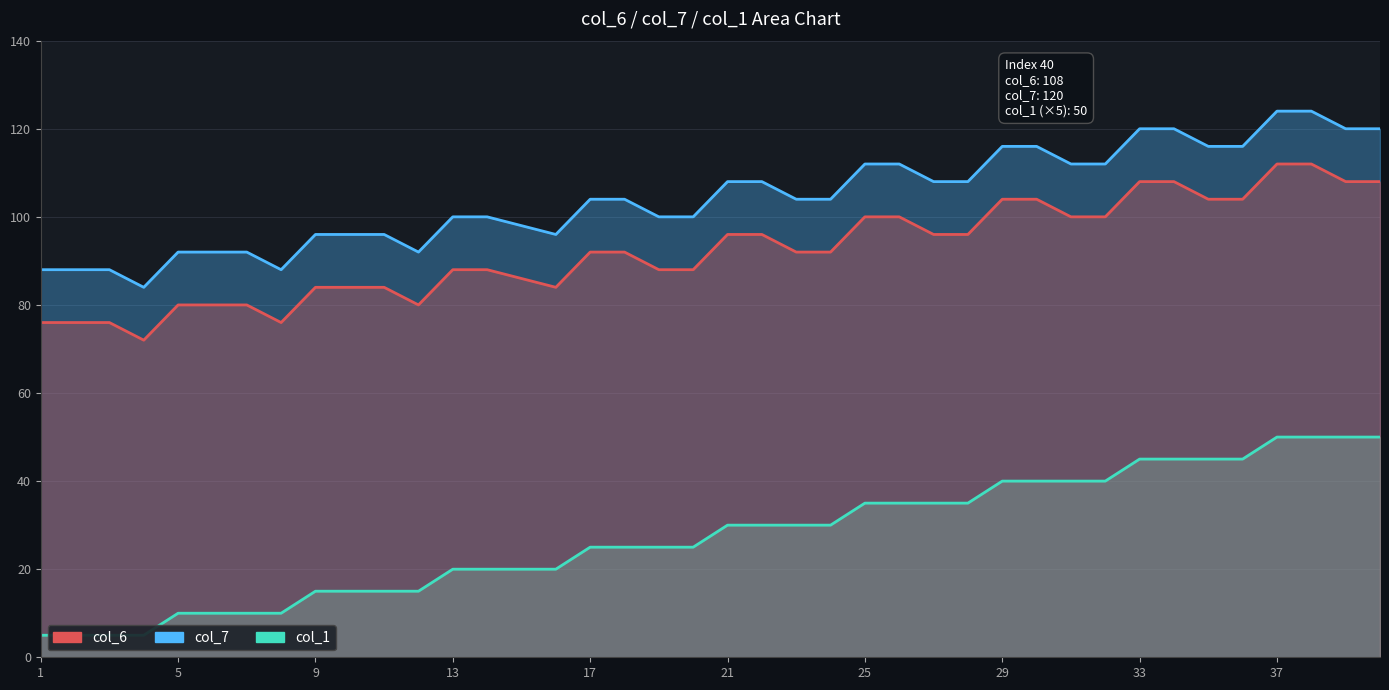

Which series changed the most between 5 and 21?

col_1